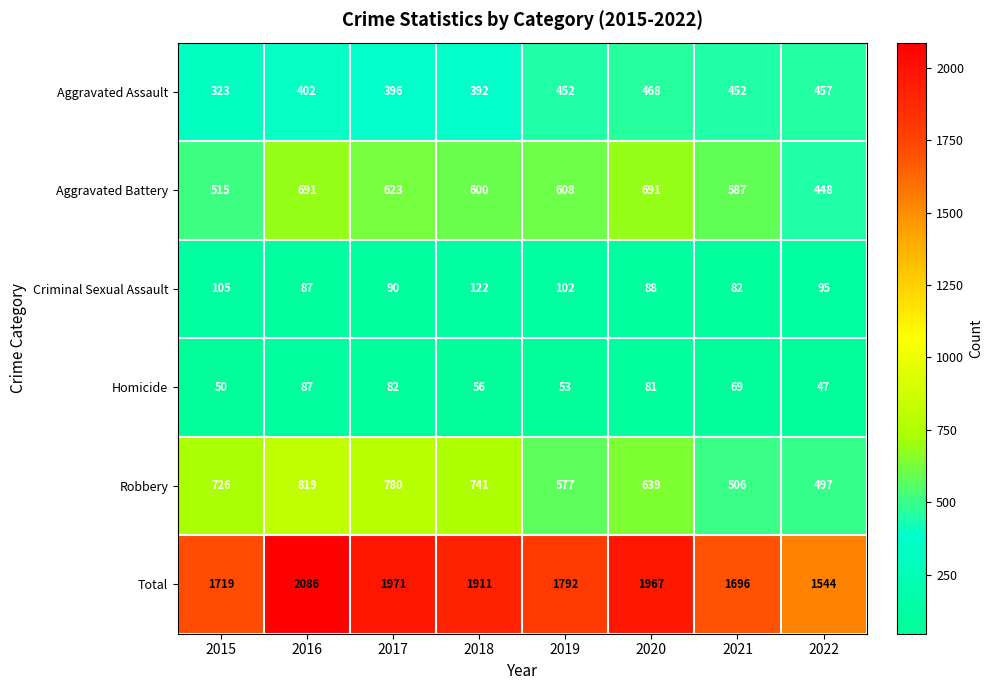

What is the approximate value of Robbery at 2020?

639